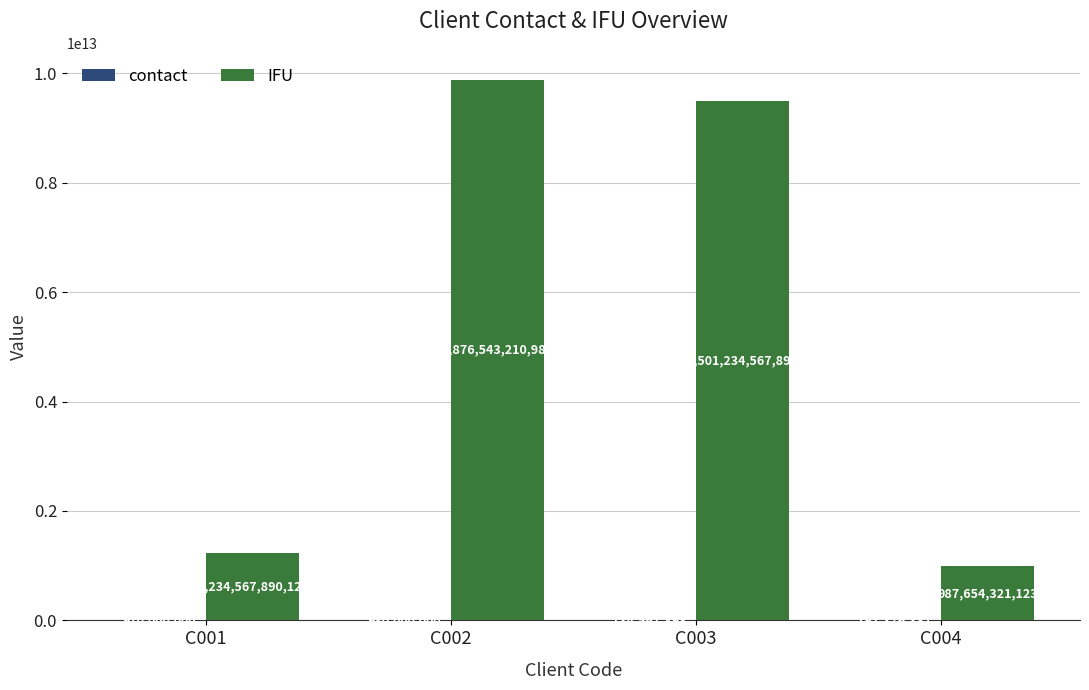

The value of IFU at C003 is 9501234567890. True or false?

True